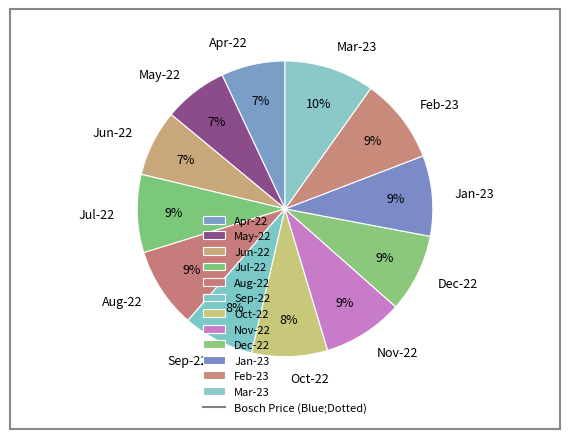

Approximately how many times larger is the value at Aug-22 compared to Dec-22?

1.0